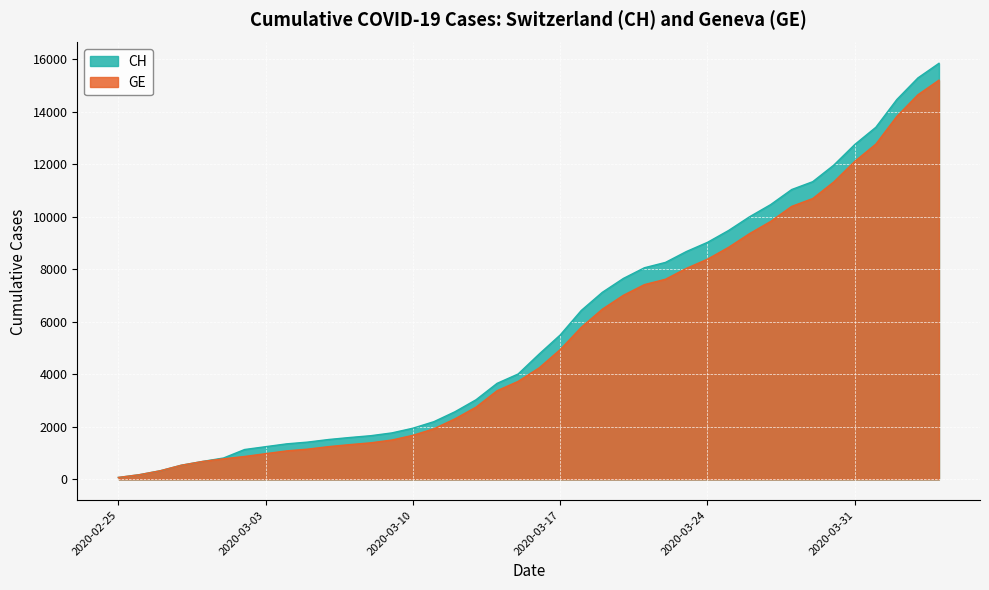

What is the average value of the CH series?

5834